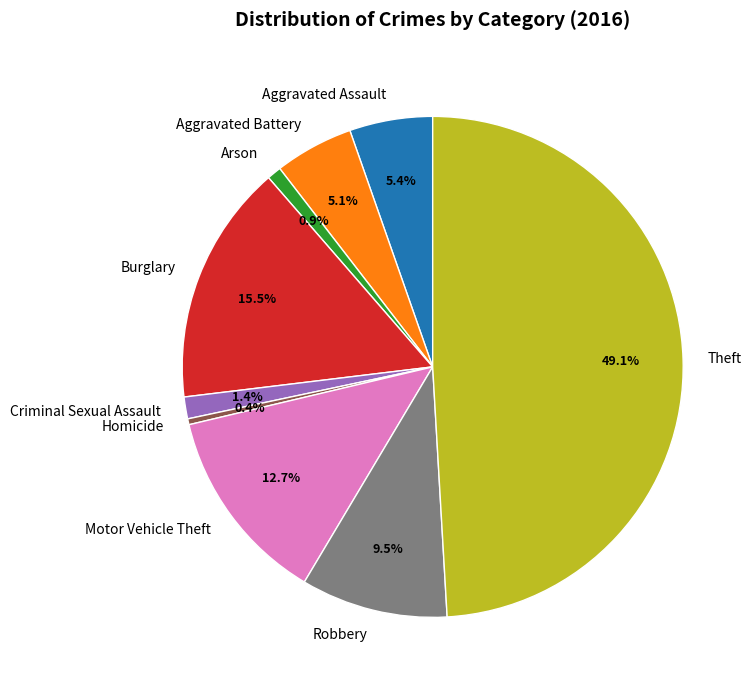

Does Criminal Sexual Assault represent more than half of the total?

No